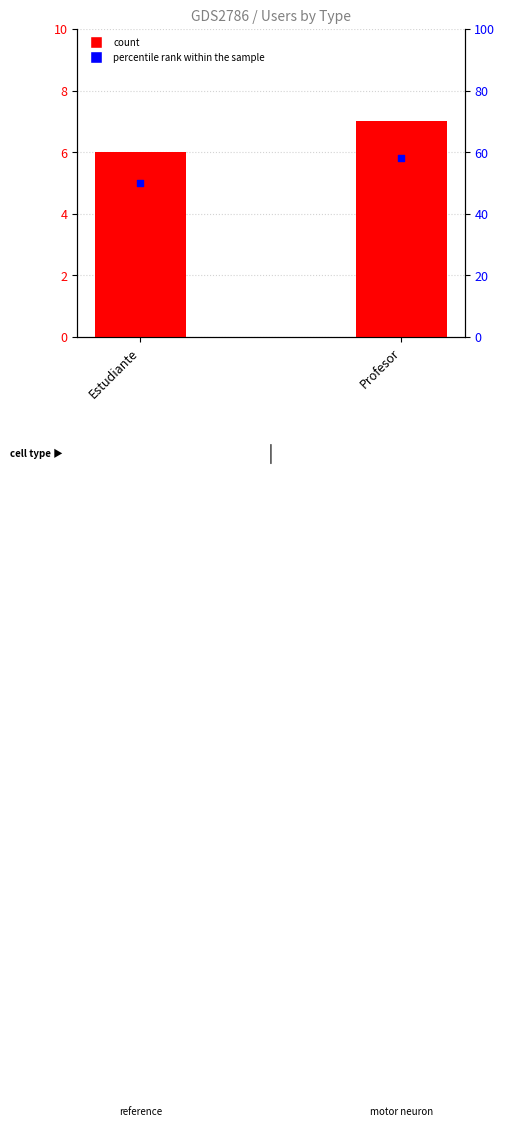

Which series has the largest total across all categories?

percentile rank within the sample